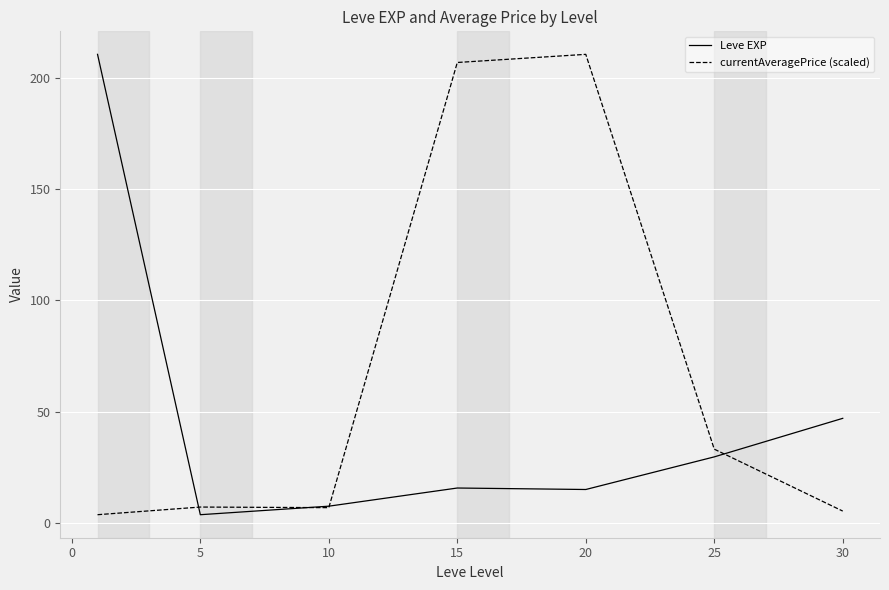

What is the highest value of the currentAveragePrice (scaled) series?

210.7